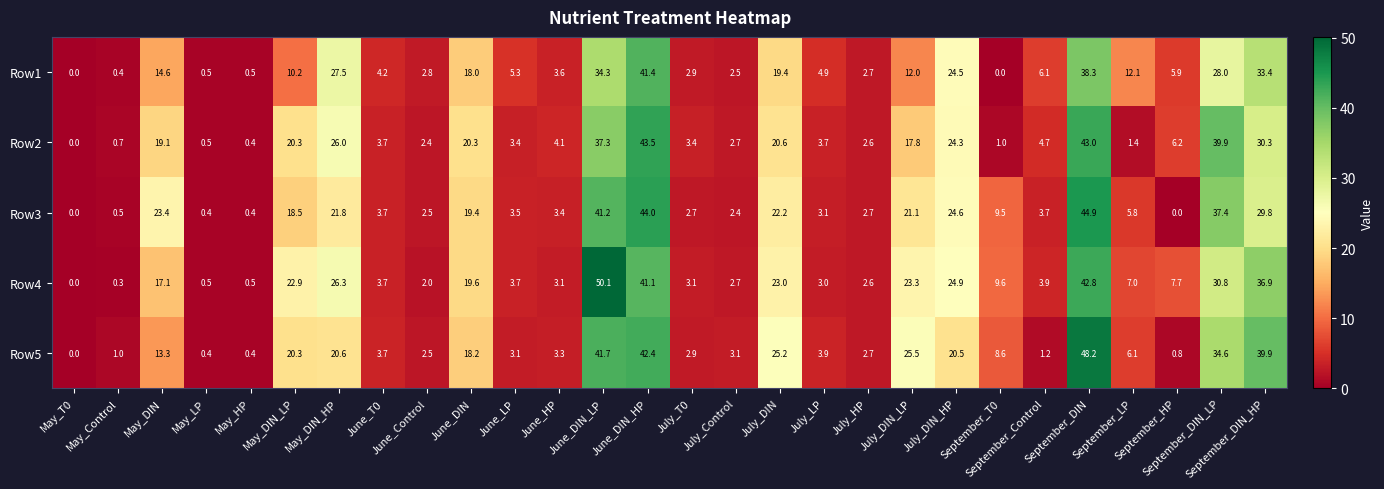

List the series in order of their peak value, lowest first.

Row1, Row2, Row3, Row5, Row4